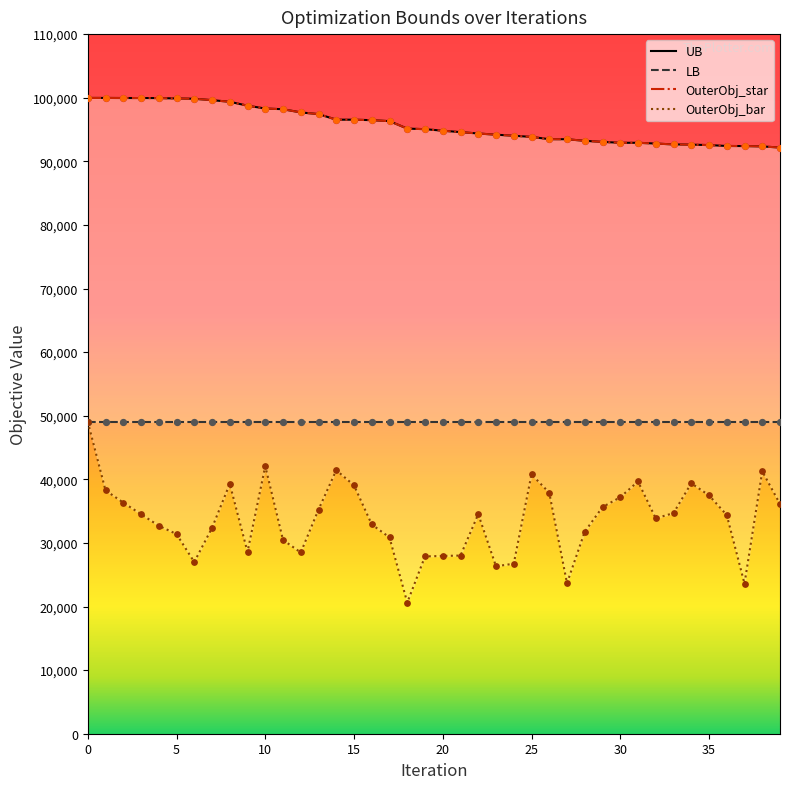

What is the total value across all series at 34?

273681